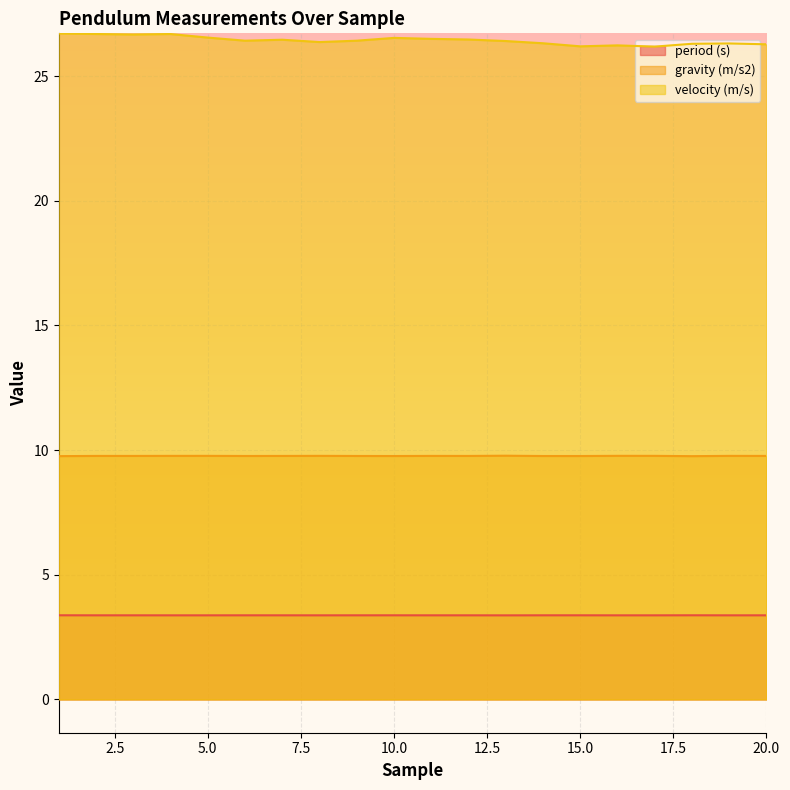

What is the maximum value for gravity (m/s2)?

9.8